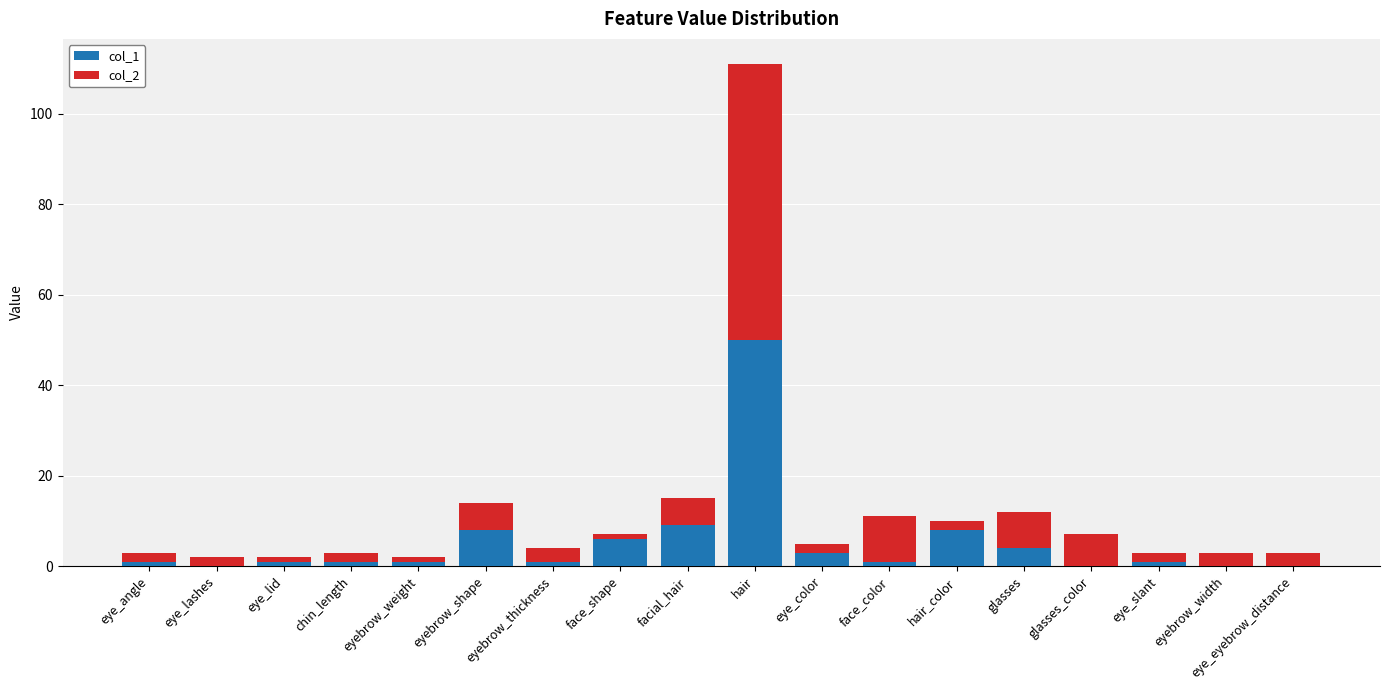

Does the chart contain stacked bars?

Yes